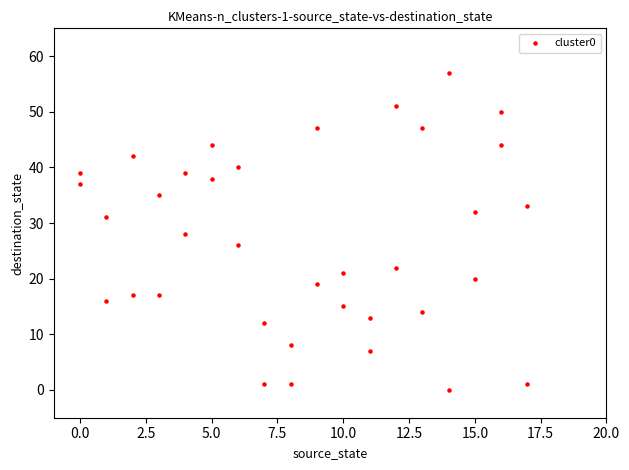

What is the range of Y values (max minus min)?

57